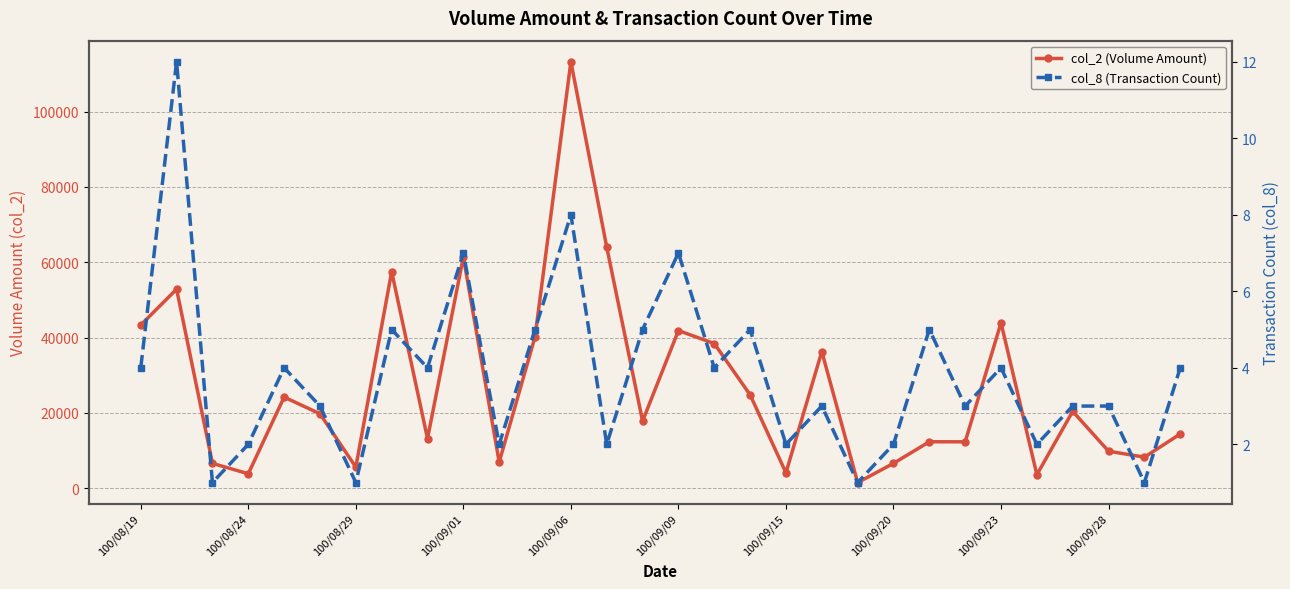

List the series in order of their overall mean, highest first.

col_2 (Volume Amount), col_8 (Transaction Count)